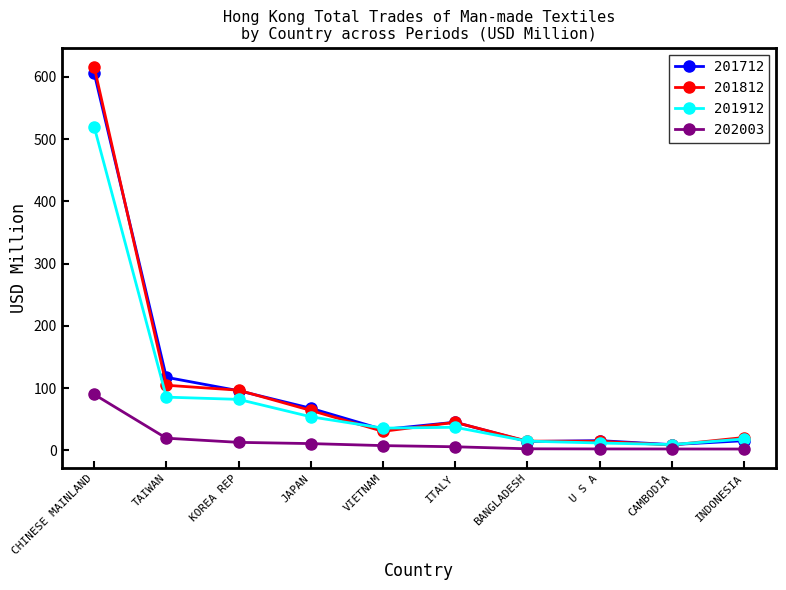

True or false: 201812 and 202003 intersect in this chart.

False